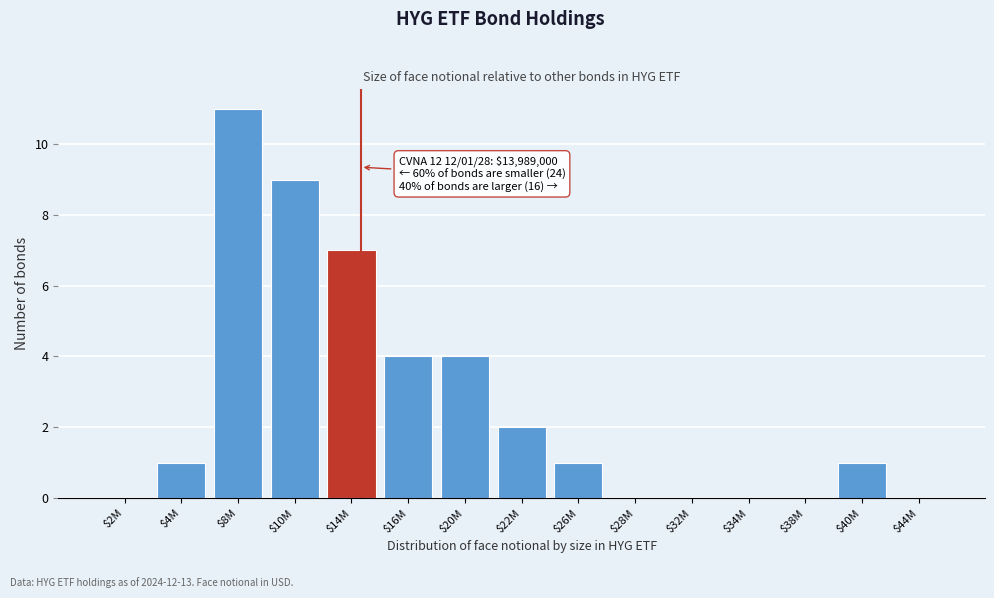

The chart shows a value of 11 at $14M. True or false?

False